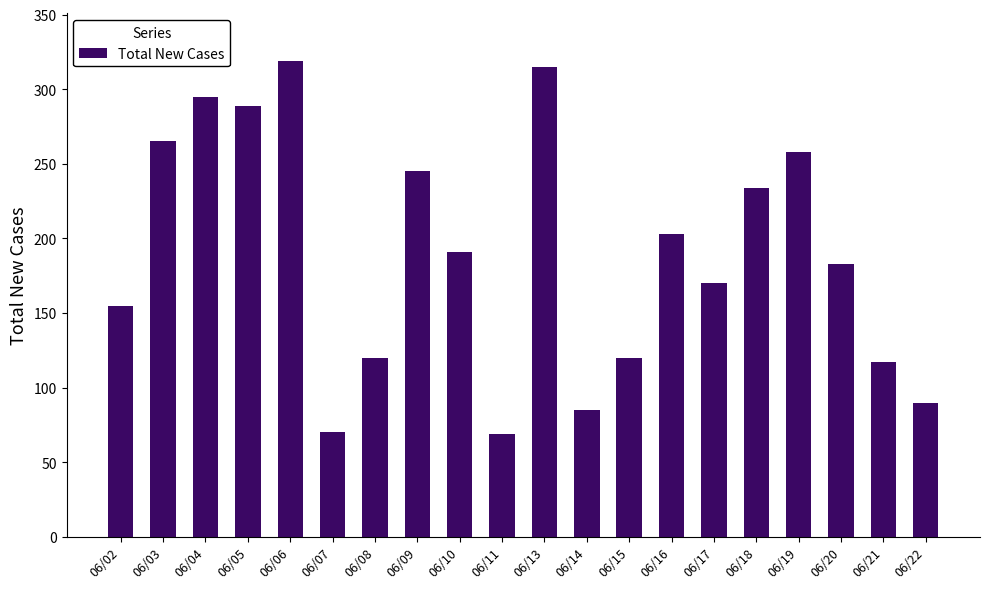

True or false: the data shows 261 at 06/17.

False